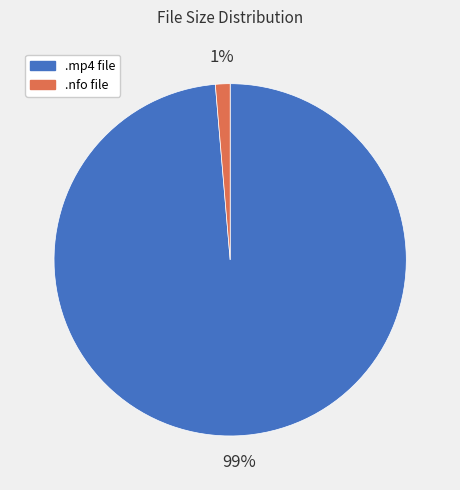

What is the largest slice in the pie chart?

.mp4 file